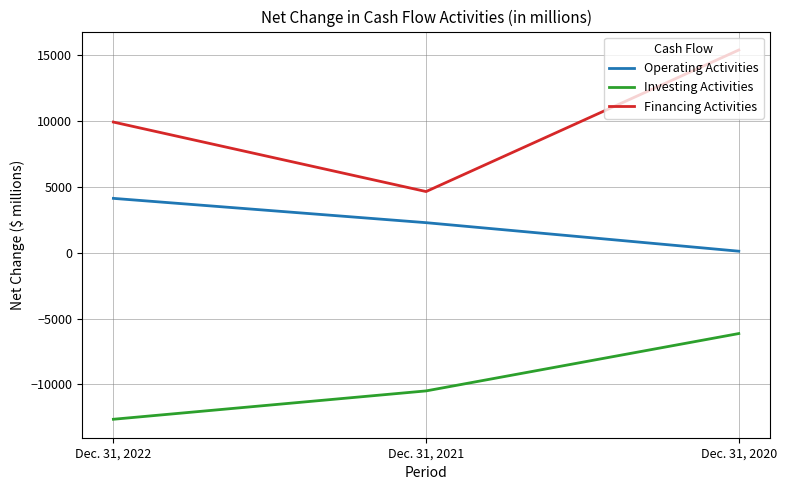

What is the minimum value shown in the chart?

-12637